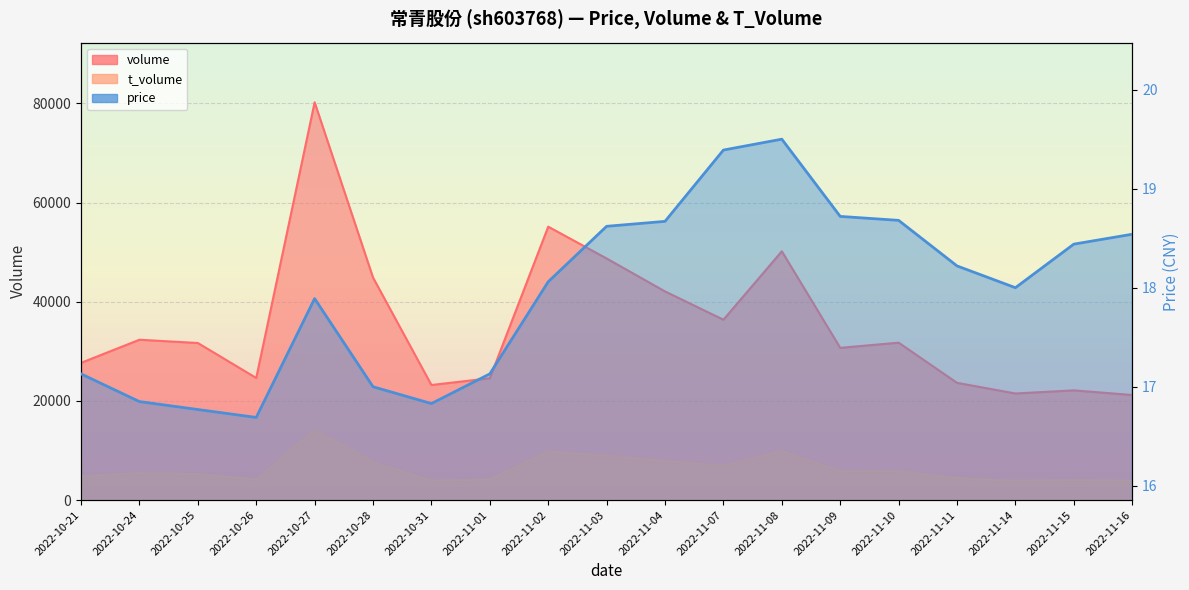

True or false: price and volume intersect in this chart.

False